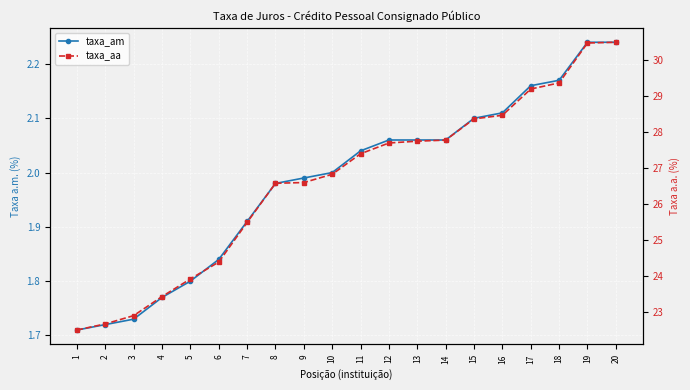

Rank the series by their maximum value, from lowest to highest.

taxa_am, taxa_aa